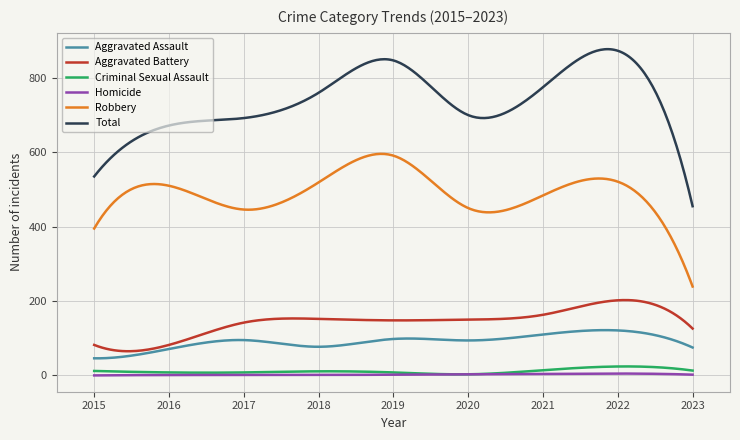

How many lines are shown in the chart?

6